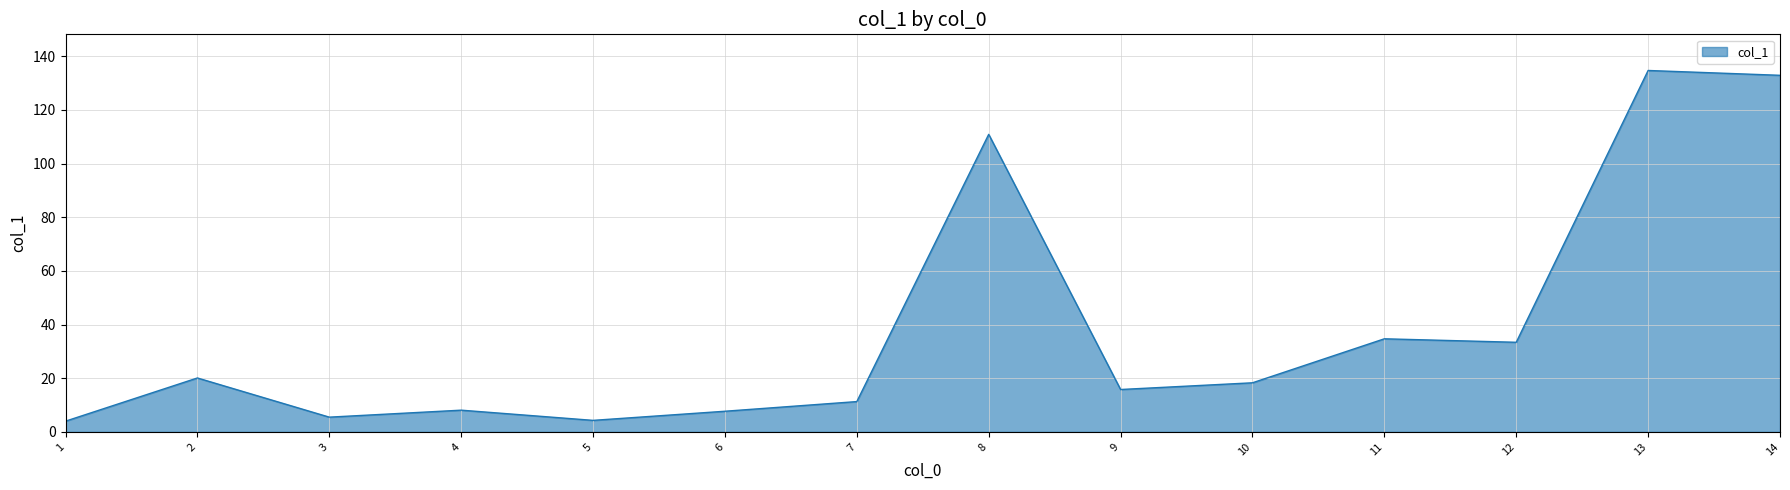

Where is the data nearest to the value 69?

11